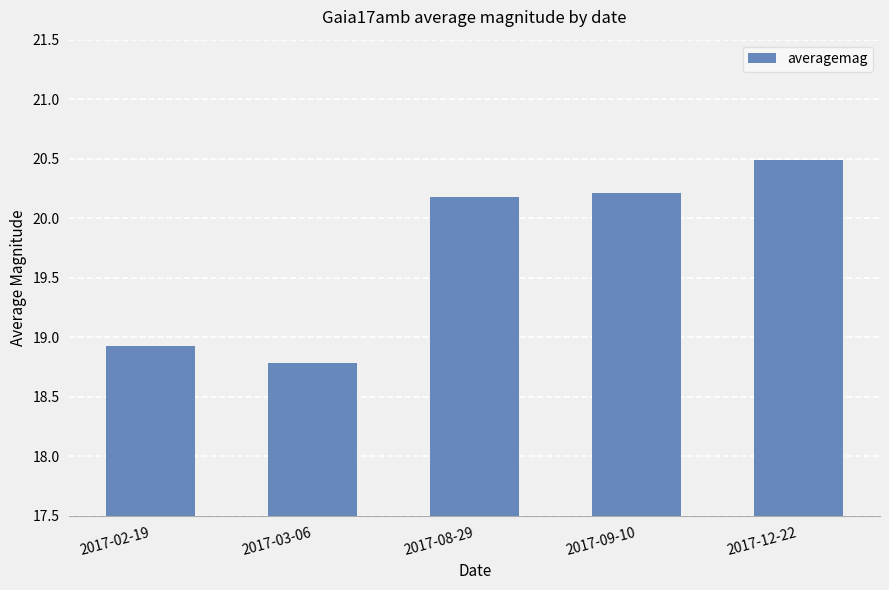

Reading left to right, list all the values displayed in this chart.

2017-02-19=18.9	2017-03-06=18.8	2017-08-29=20.2	2017-09-10=20.2	2017-12-22=20.5